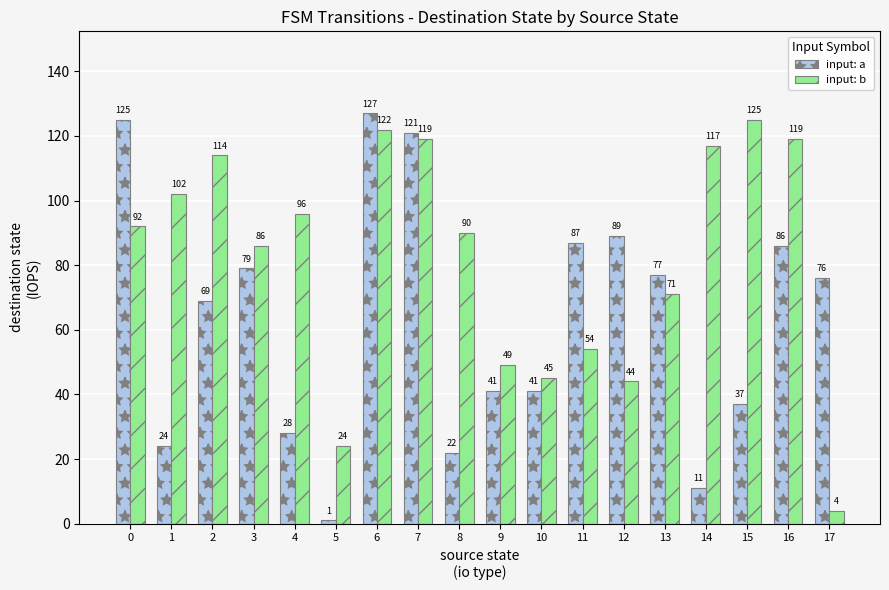

What is the highest value of the input: a series?

127